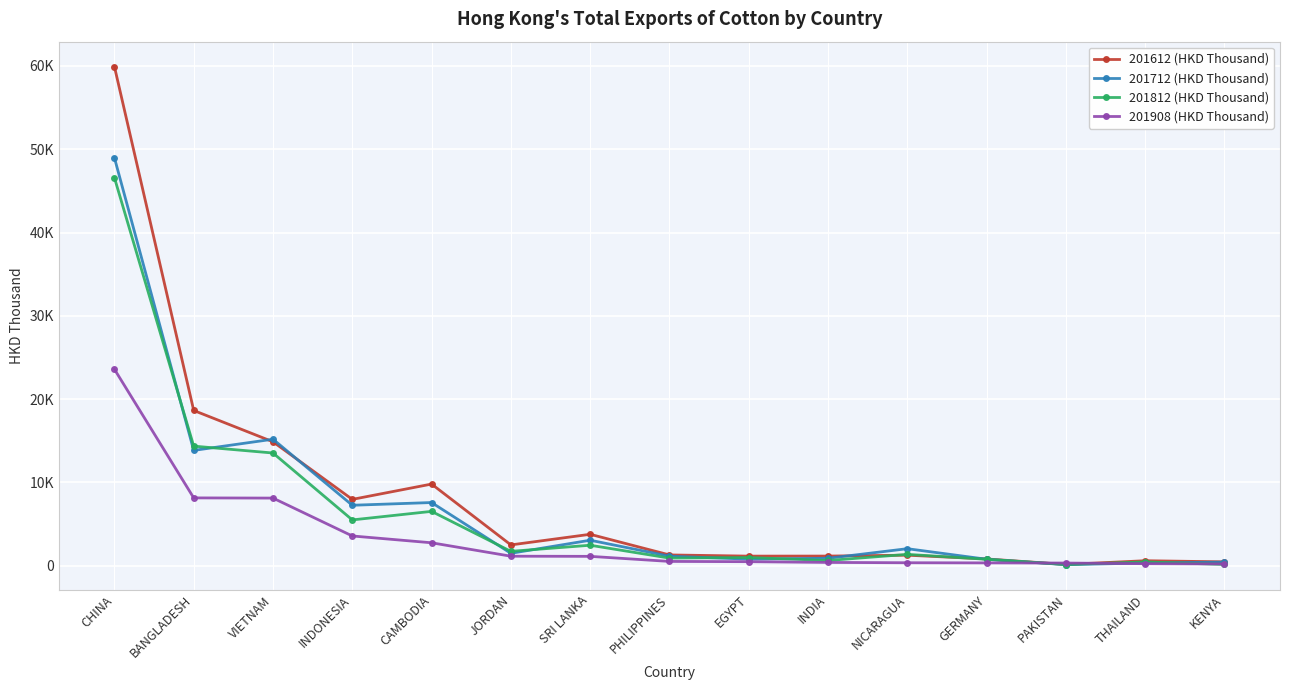

What is the total value across all series at CHINA?

179072.3